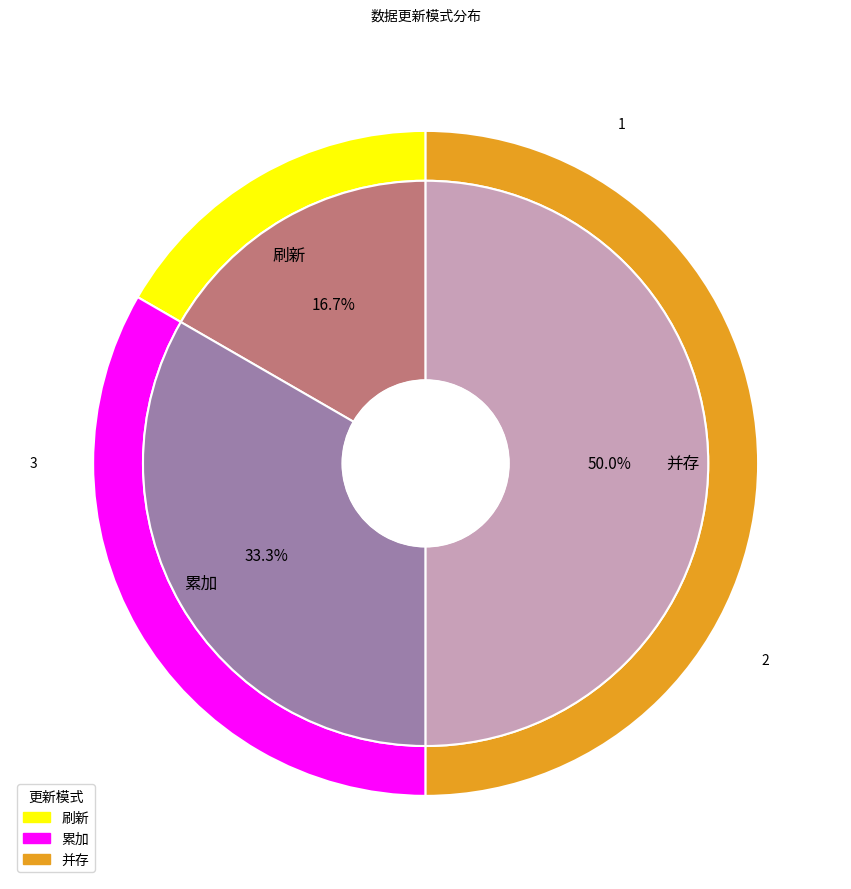

How many slices are in this pie chart?

3